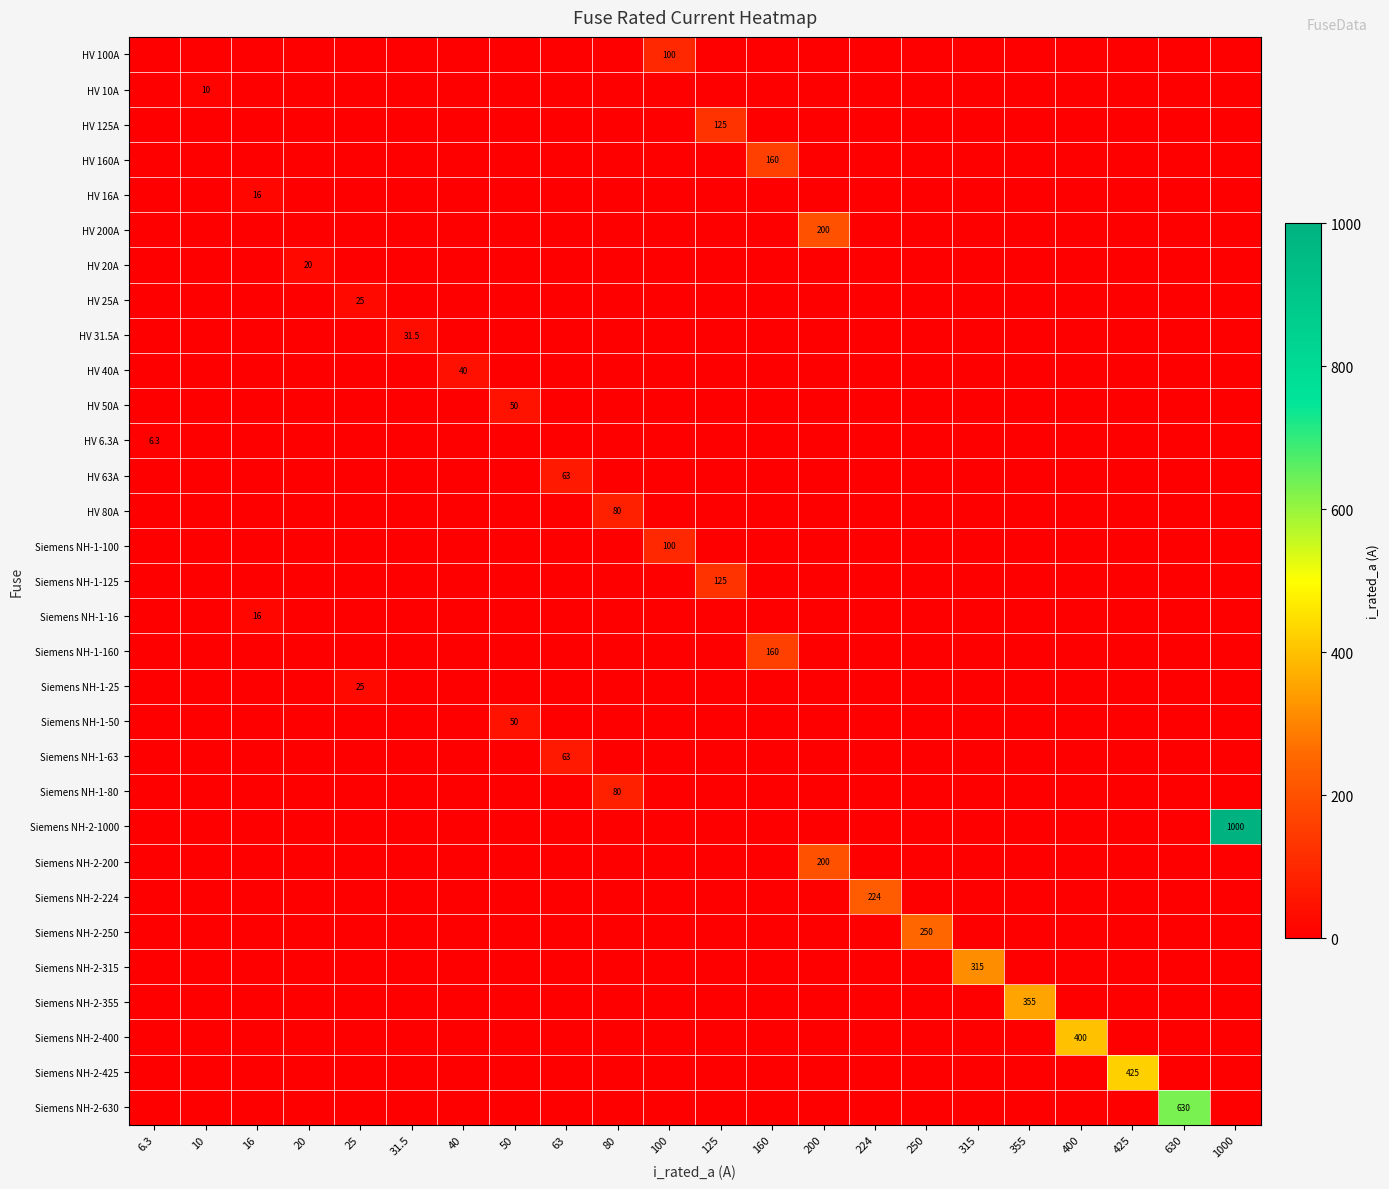

True or false: Siemens NH-1-160 has a value of 241.6 at 160.

False